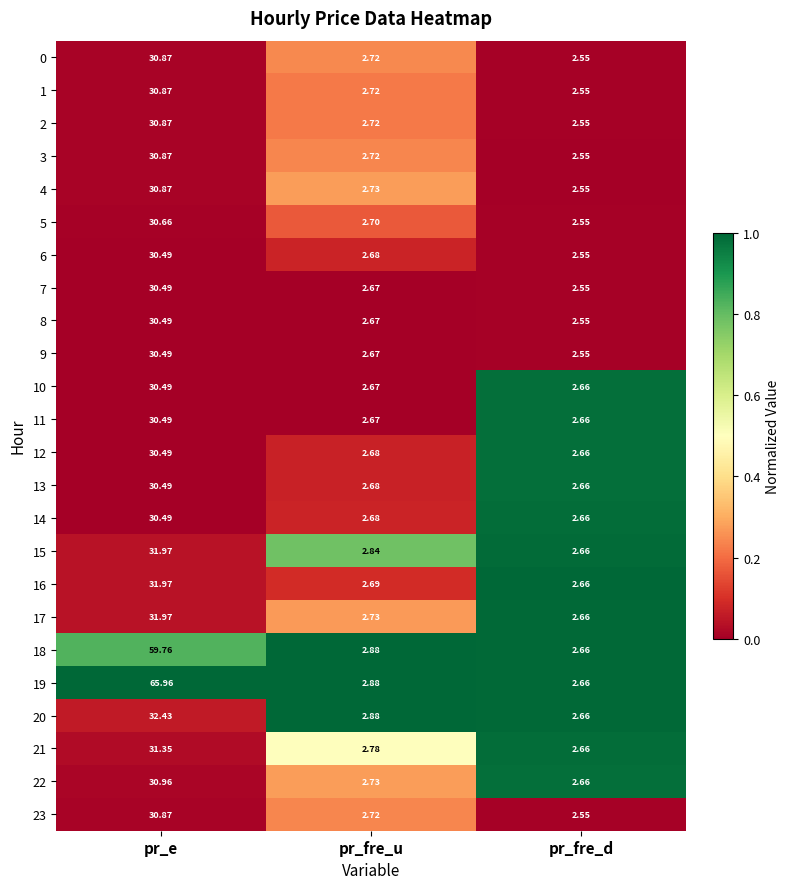

Which category has the lowest value in the 21 series?

pr_fre_d